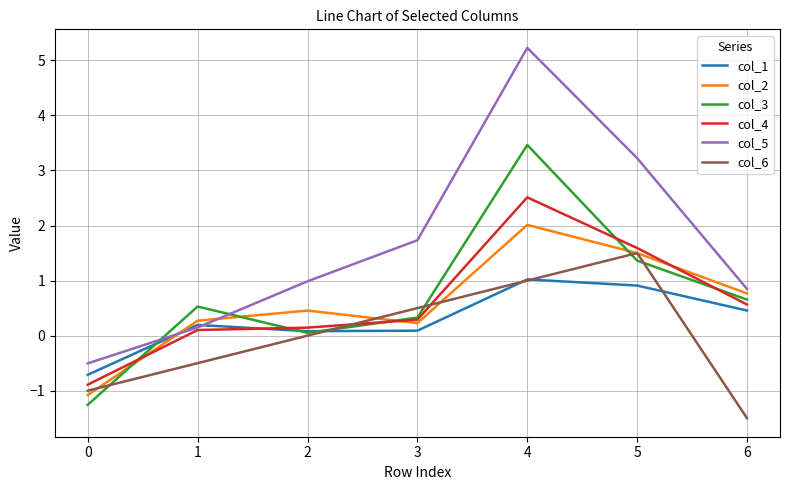

What is the average value of the col_4 series?

0.6